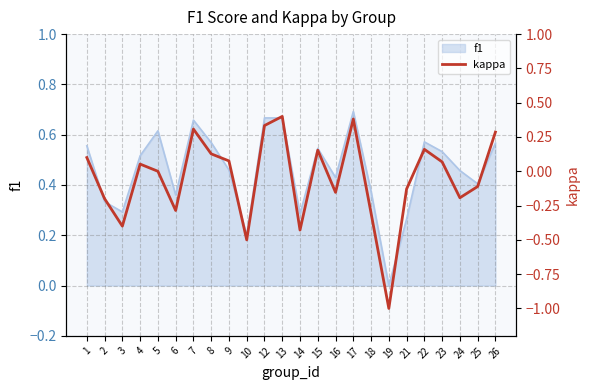

How many values are below 0?

11